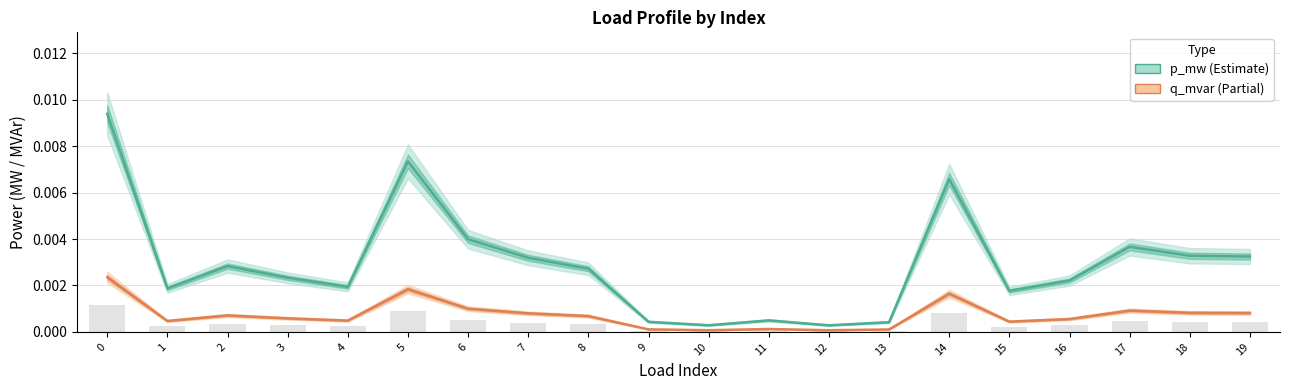

How many groups of bars are there?

20